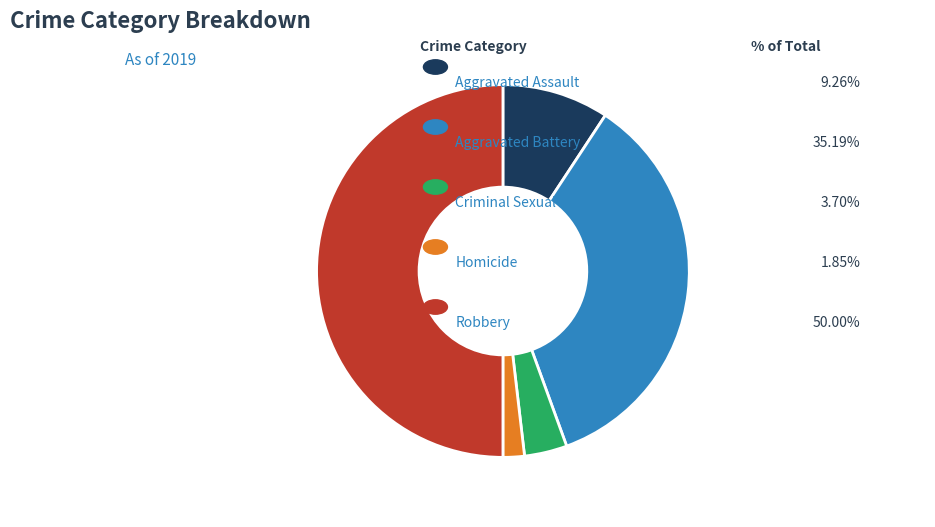

Which category has the biggest portion of the pie?

Robbery